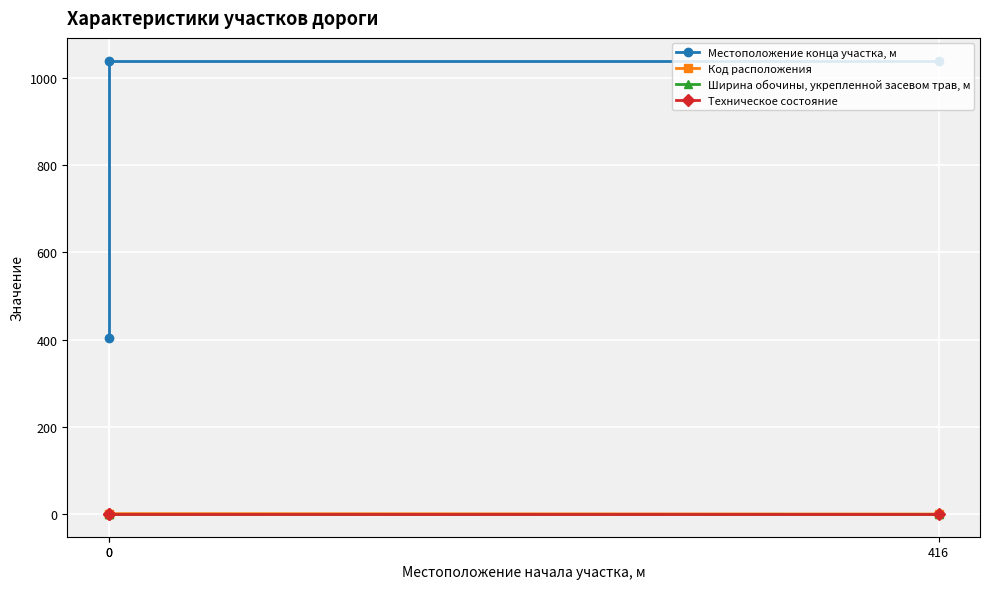

The value of Техническое состояние at 416 is 2.0. True or false?

True